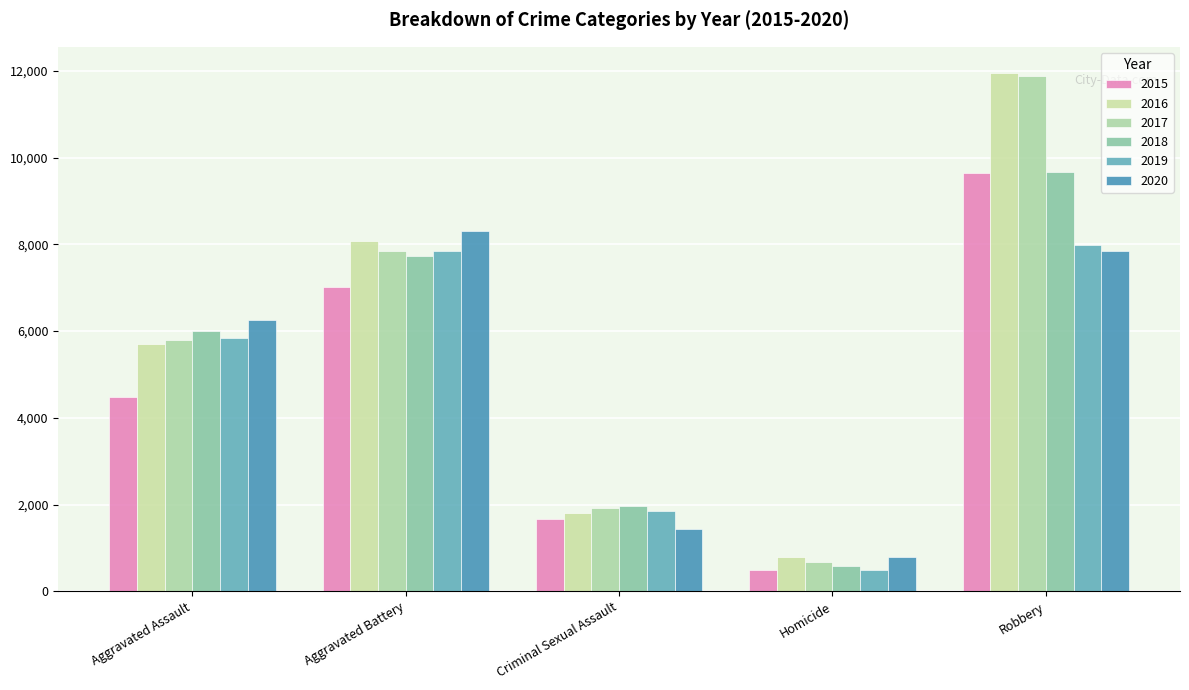

At how many categories does at least one series exceed 693?

5